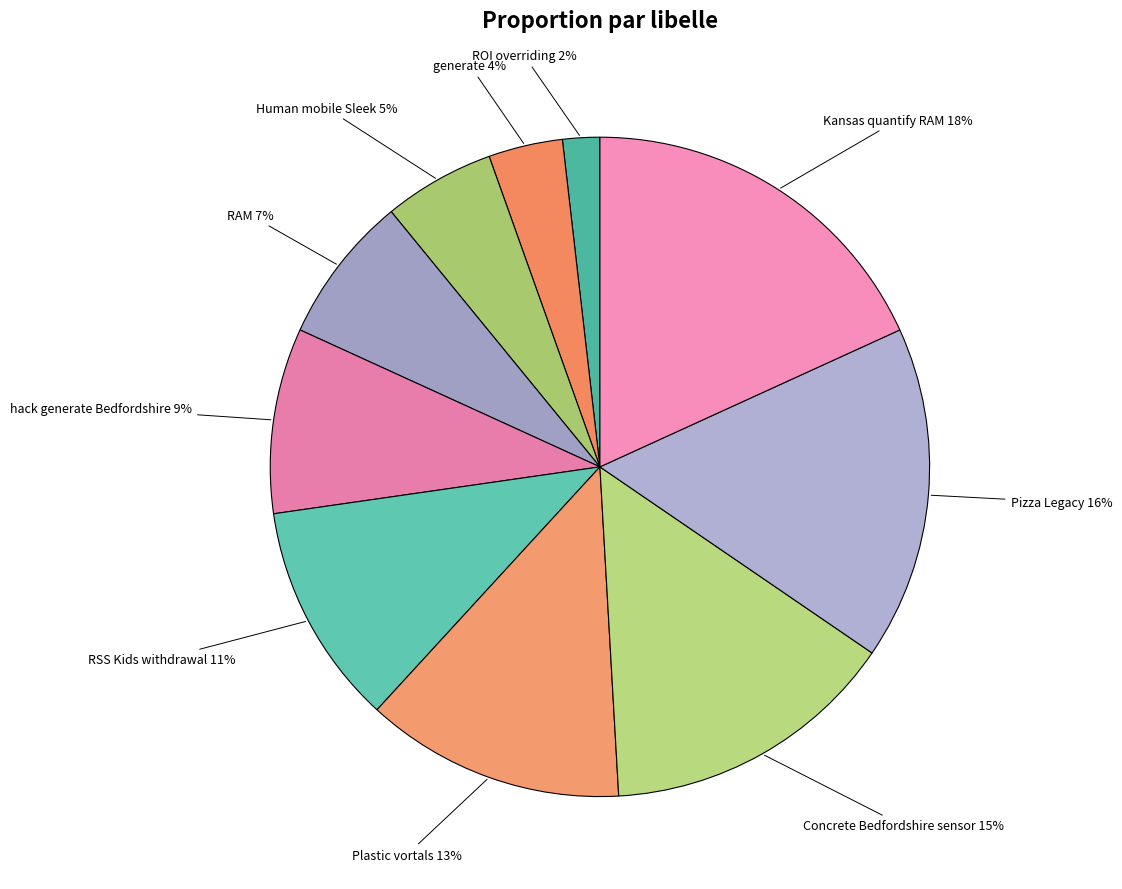

Rank the categories by value from lowest to highest.

ROI overriding, generate, Human mobile Sleek, RAM, hack generate Bedfordshire, RSS Kids withdrawal, Plastic vortals, Concrete Bedfordshire sensor, Pizza Legacy, Kansas quantify RAM